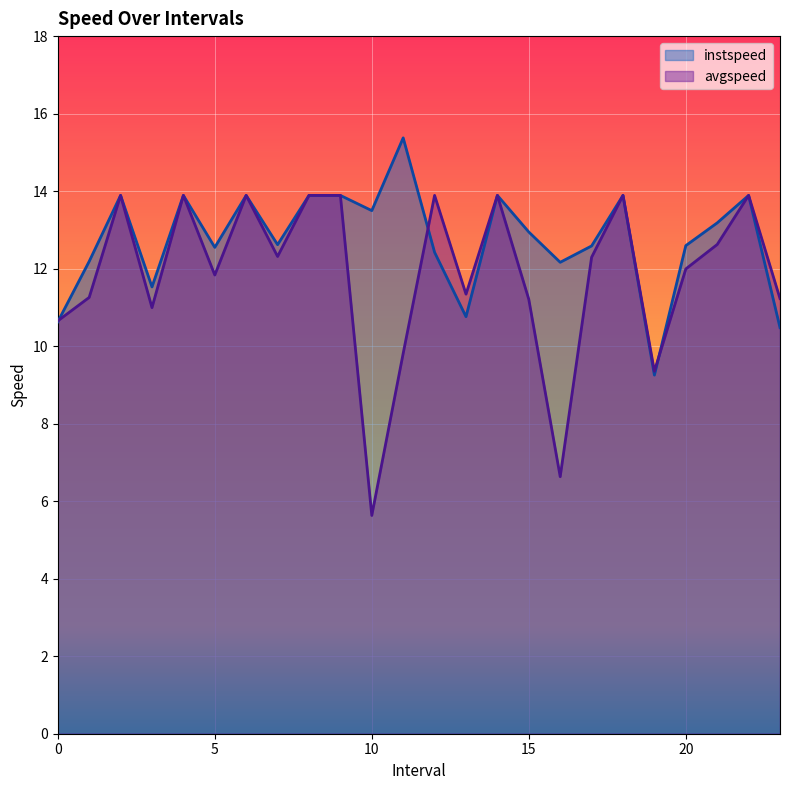

Reading right to left, transcribe all the data shown in this chart.

instspeed: 10.5	13.9	13.2	12.6	9.3	13.9	12.6	12.2	12.9	13.9	10.8	12.4	15.4	13.5	13.9	13.9	12.6	13.9	12.5	13.9	11.5	13.9	12.2	10.6
avgspeed: 11.2	13.9	12.6	12.0	9.4	13.9	12.3	6.6	11.2	13.9	11.3	13.9	9.8	5.6	13.9	13.9	12.3	13.9	11.8	13.9	11.0	13.9	11.3	10.7